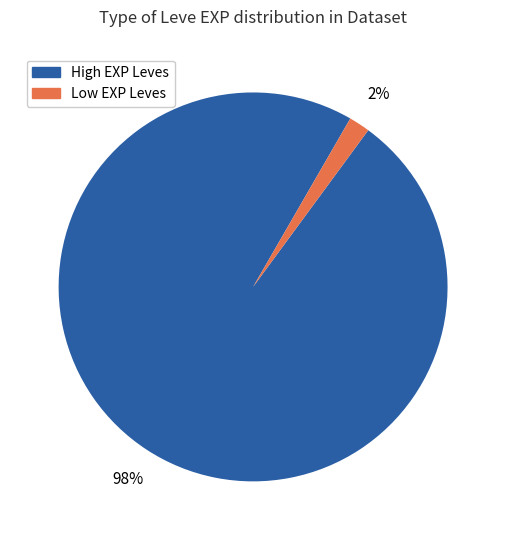

How many slices are in this pie chart?

2